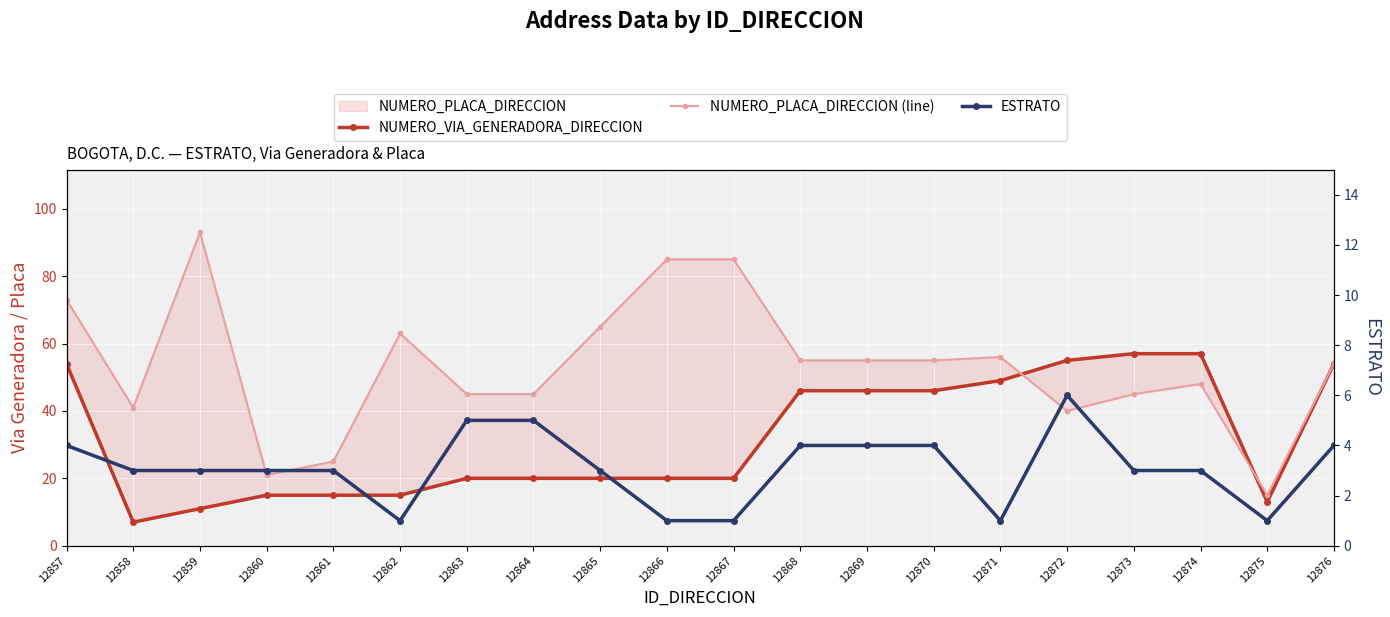

At which label is ESTRATO closest to 3?

12858